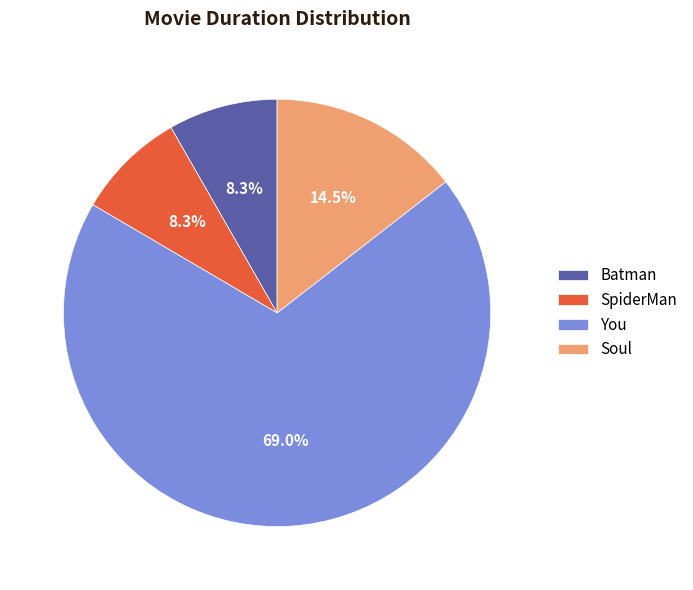

How many slices are in this pie chart?

4